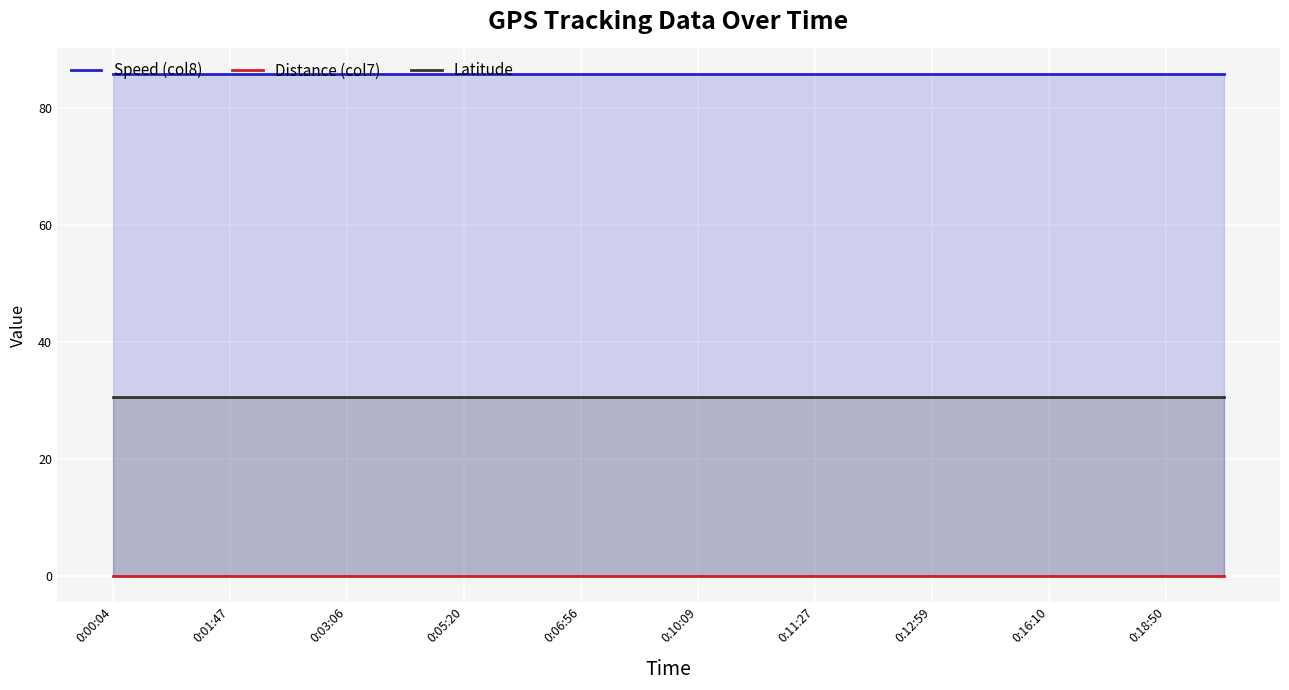

How many series are shown in this chart?

3